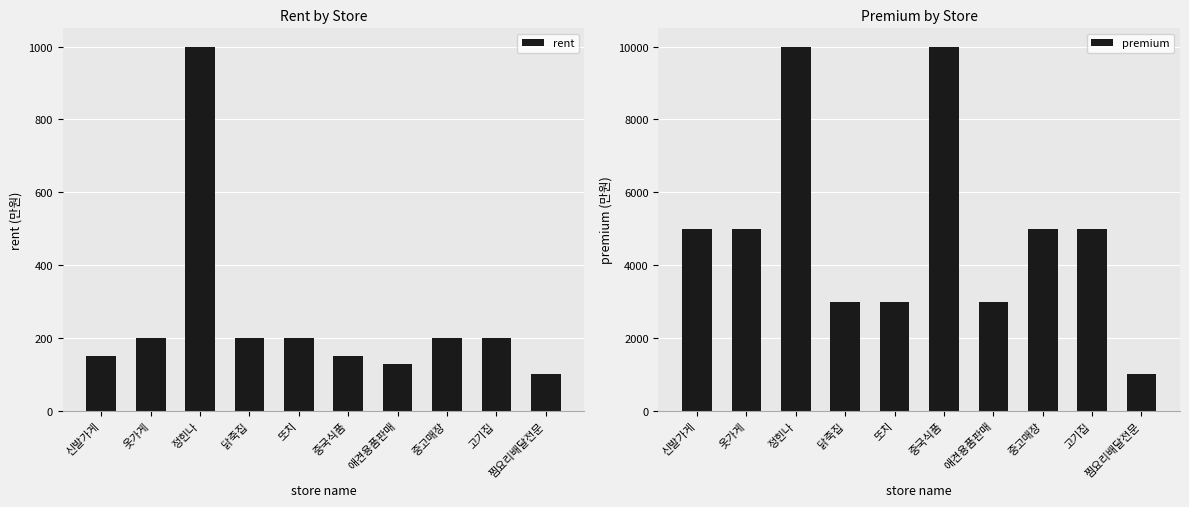

What is the difference between the second highest and minimum values in the premium series?

9000